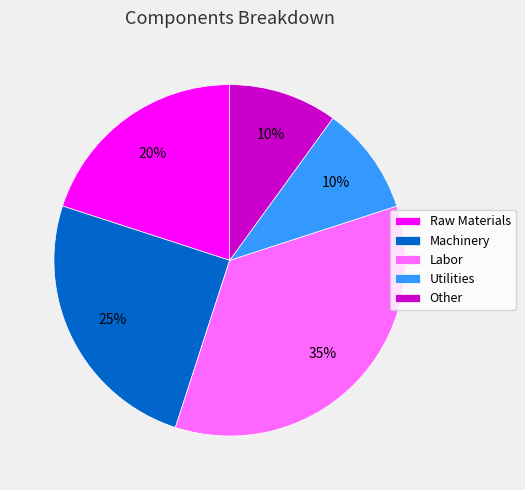

To the nearest percent, what is the difference between the largest and smallest slice percentages?

25%